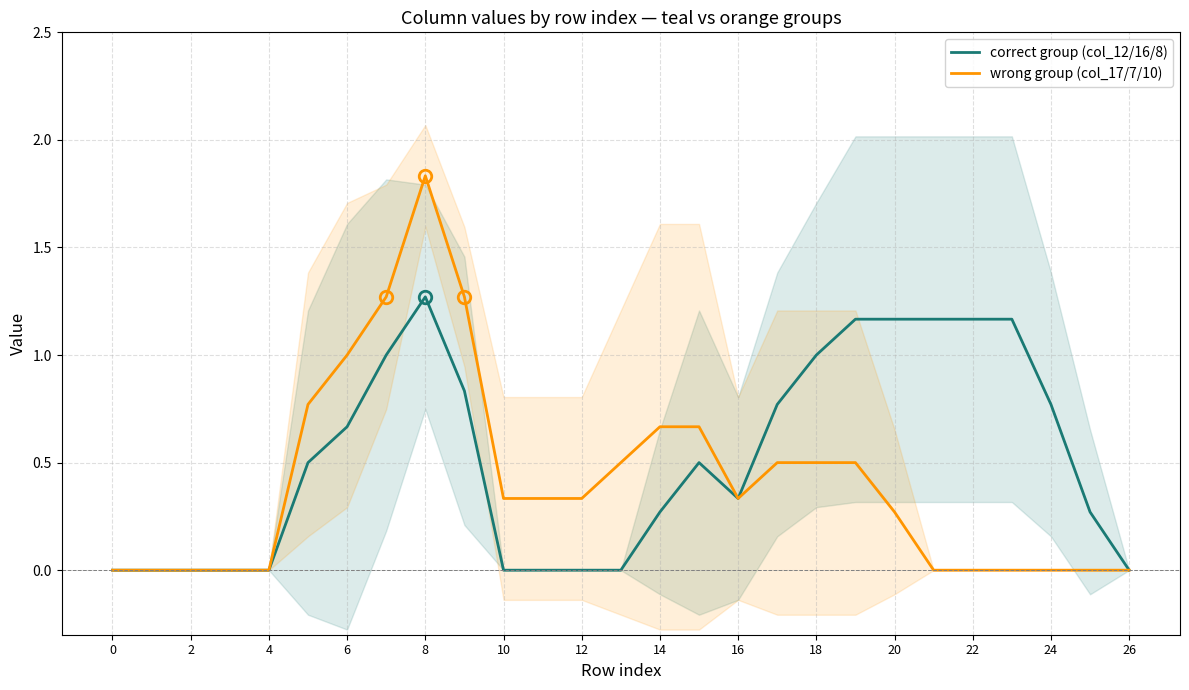

True or false: correct group (col_12/16/8) and wrong group (col_17/7/10) intersect in this chart.

False